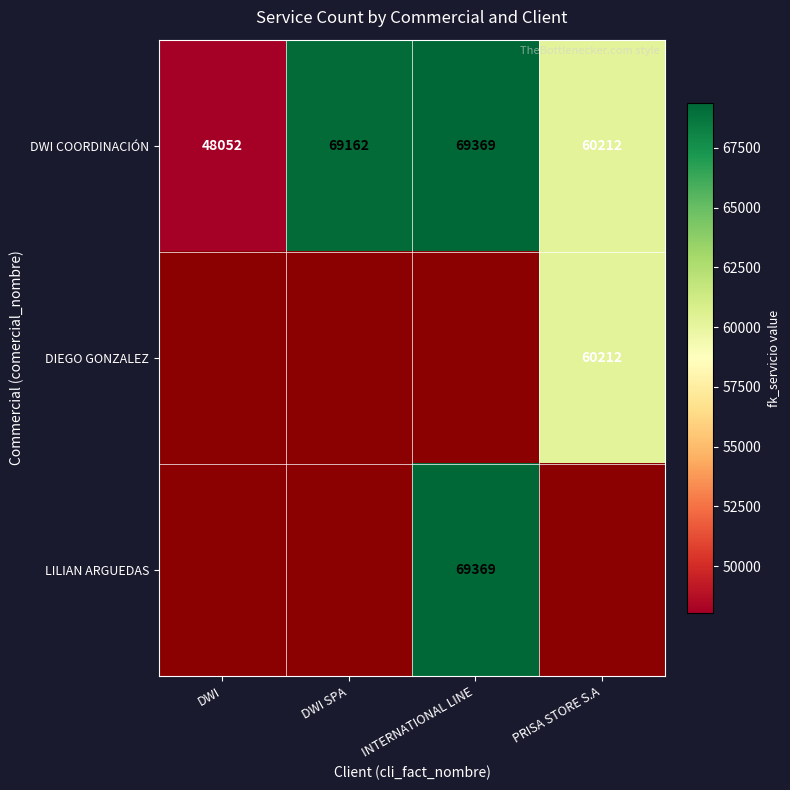

At which category does the chart reach its peak across all series?

INTERNATIONAL LINE